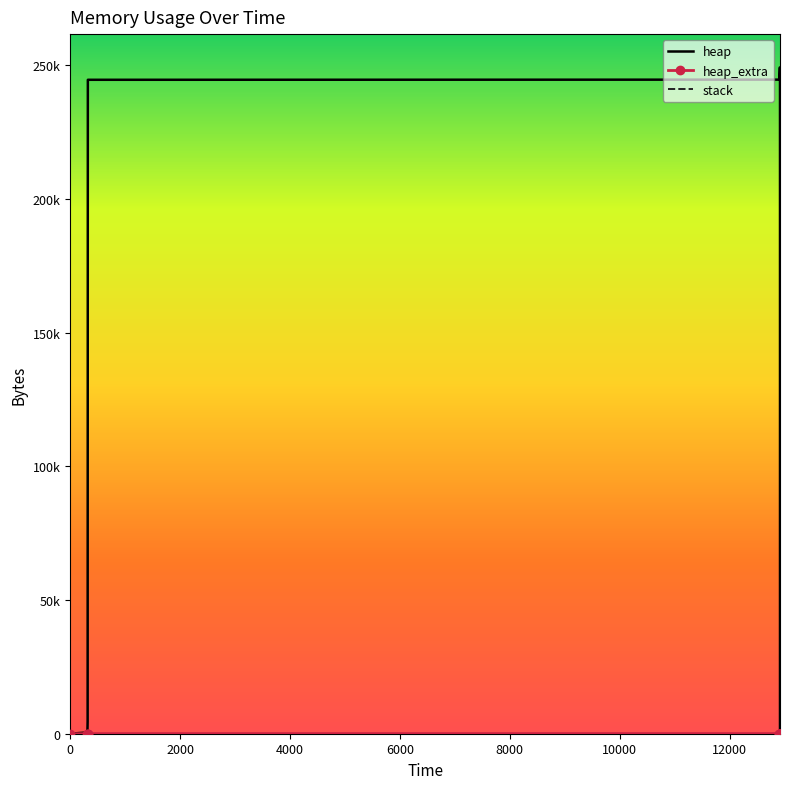

True or false: heap_extra and stack cross at least once.

False